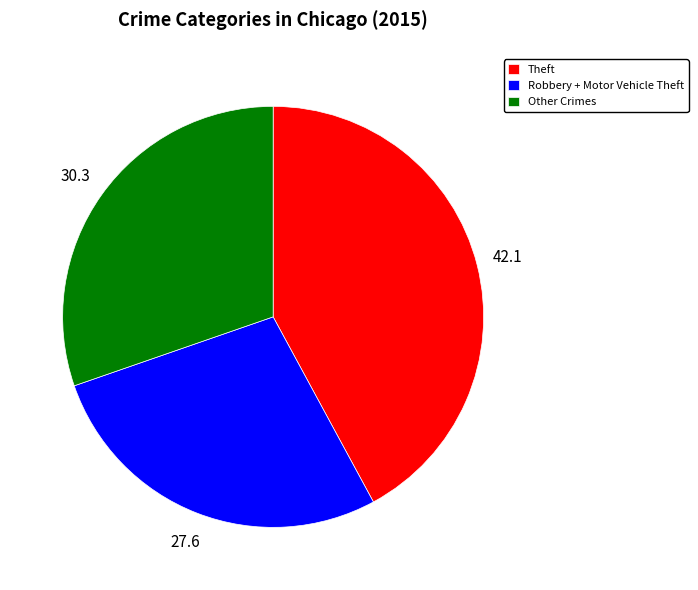

Rank the categories by value from lowest to highest.

Robbery + Motor Vehicle Theft, Other Crimes, Theft